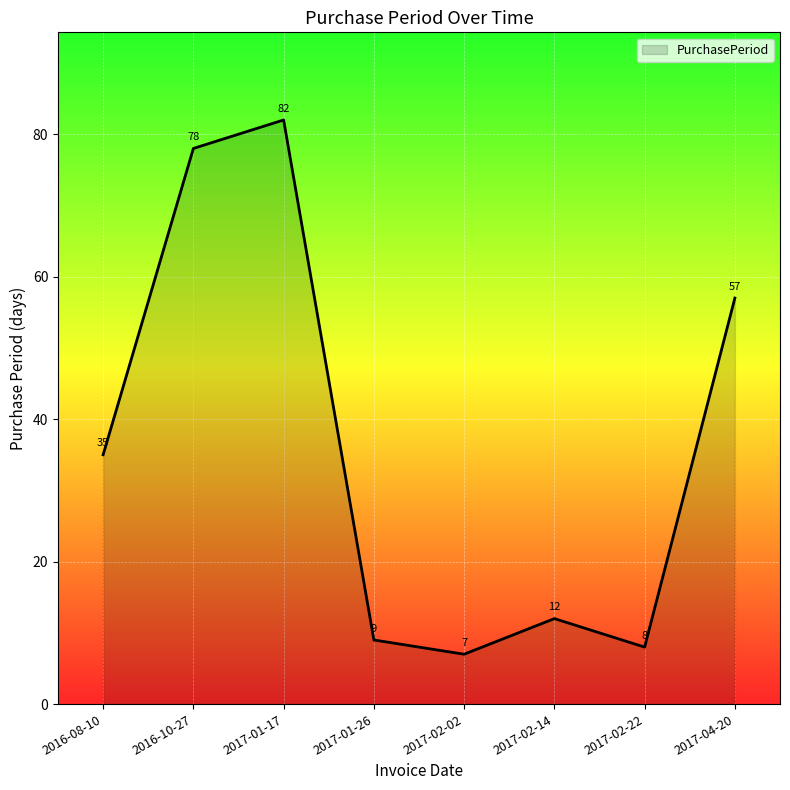

Which label corresponds to the largest value in the chart?

2017-01-17